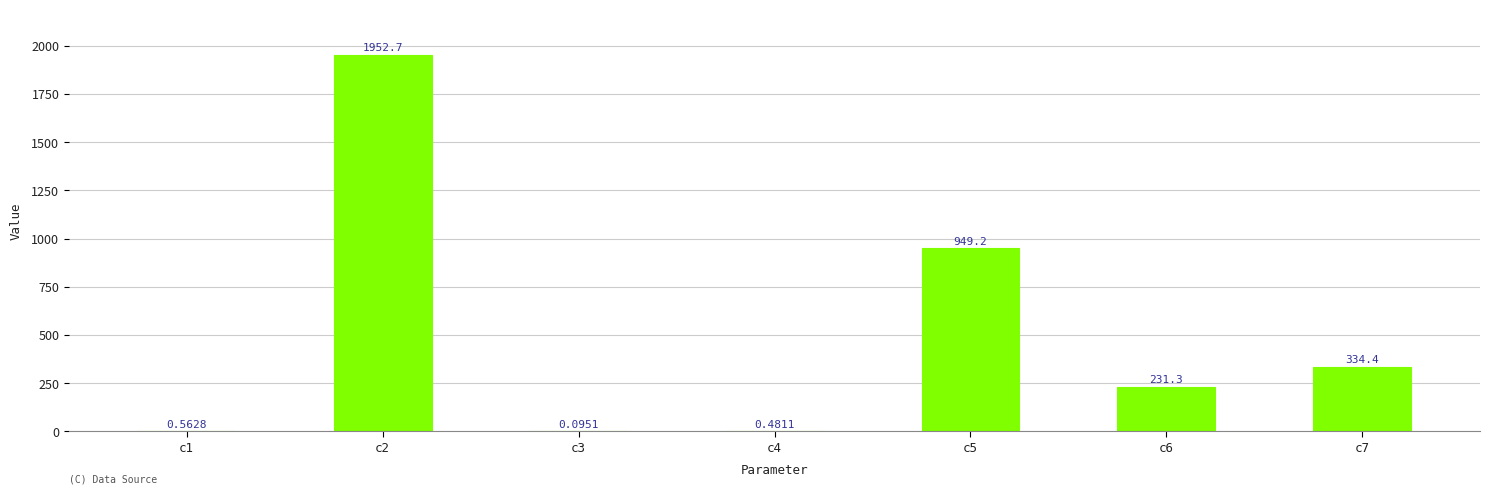

What is the sum of the values at c2 and c7?

2287.1